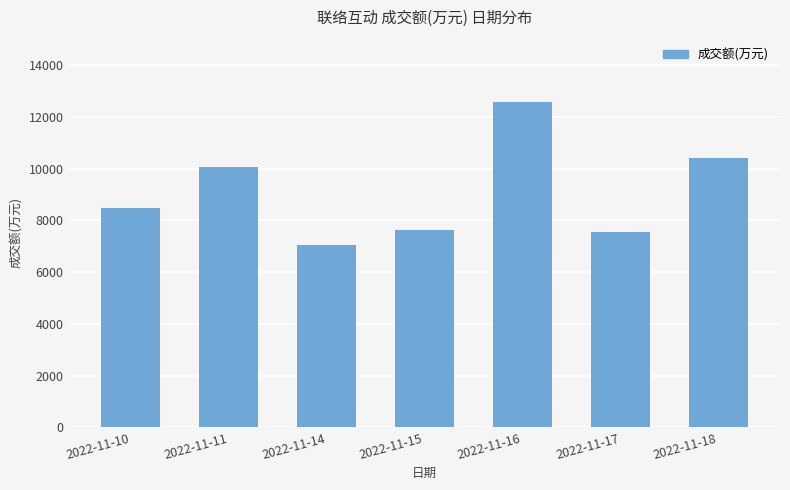

What is the difference between the second highest and minimum values?

3378